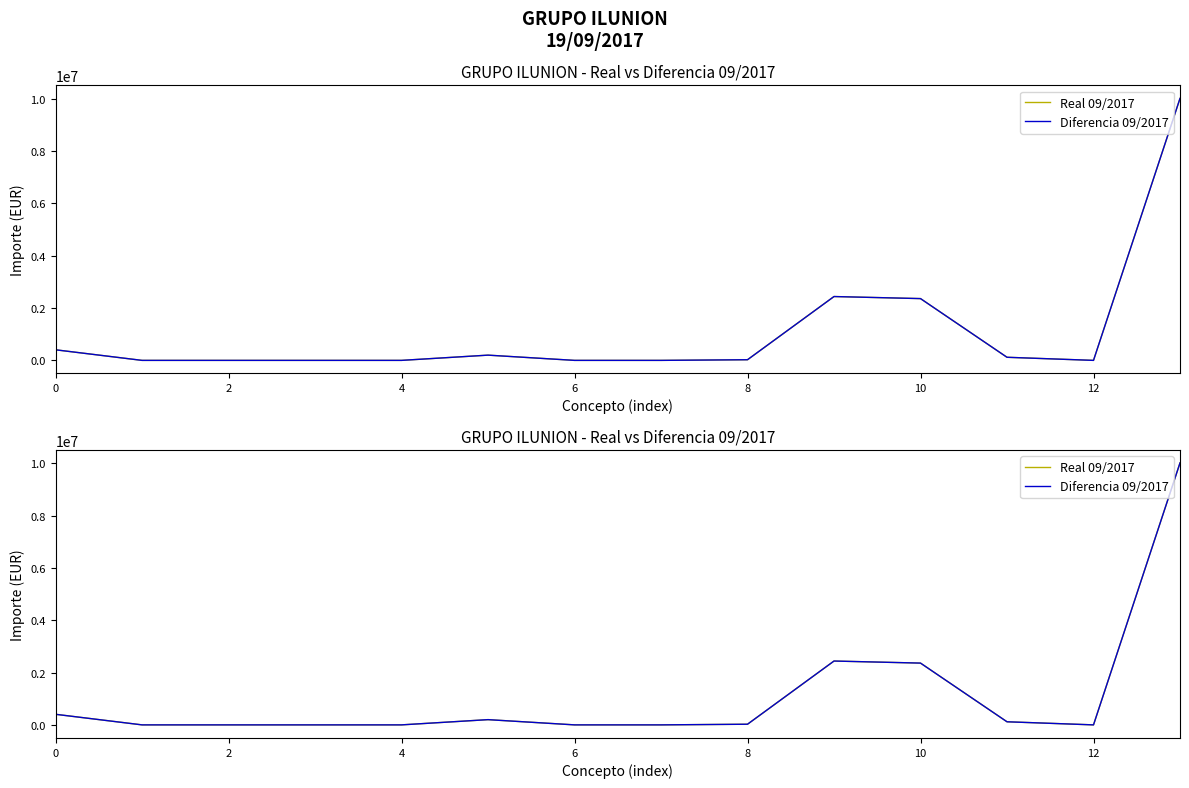

Reading left to right, what are all the values shown in this chart?

Real 09/2017: 404455.7	0.0	0.0	0.0	0.0	200000.0	0.0	0.0	24768.7	2439896.1	2361144.0	118407.5	0.0	10011251.4
Diferencia 09/2017: 404455.7	0.0	0.0	0.0	0.0	200000.0	0.0	0.0	24768.7	2439896.1	2361144.0	118407.5	0.0	10011251.4